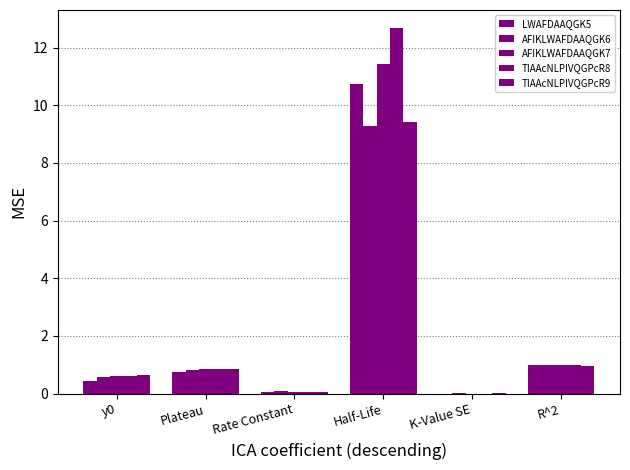

What is the difference between the TIAAcNLPIVQGPcR8 values at Plateau and R^2?

0.2